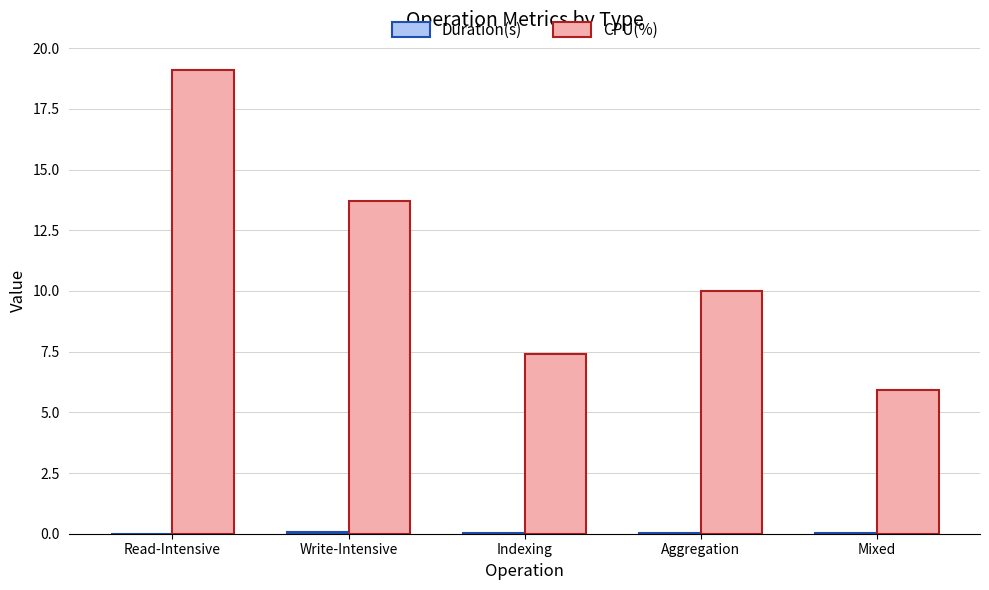

What is the sum of all CPU(%) values?

56.1